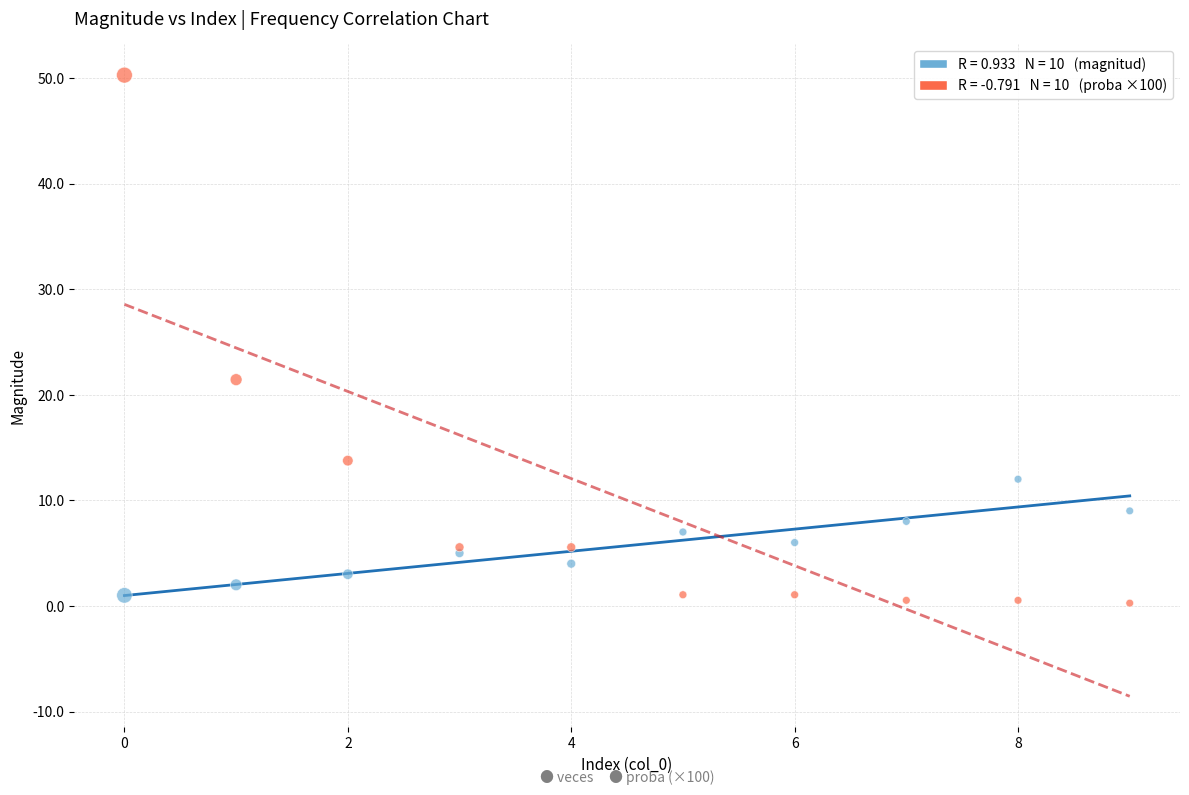

Across all series, what Y value is closest to 25?

21.4